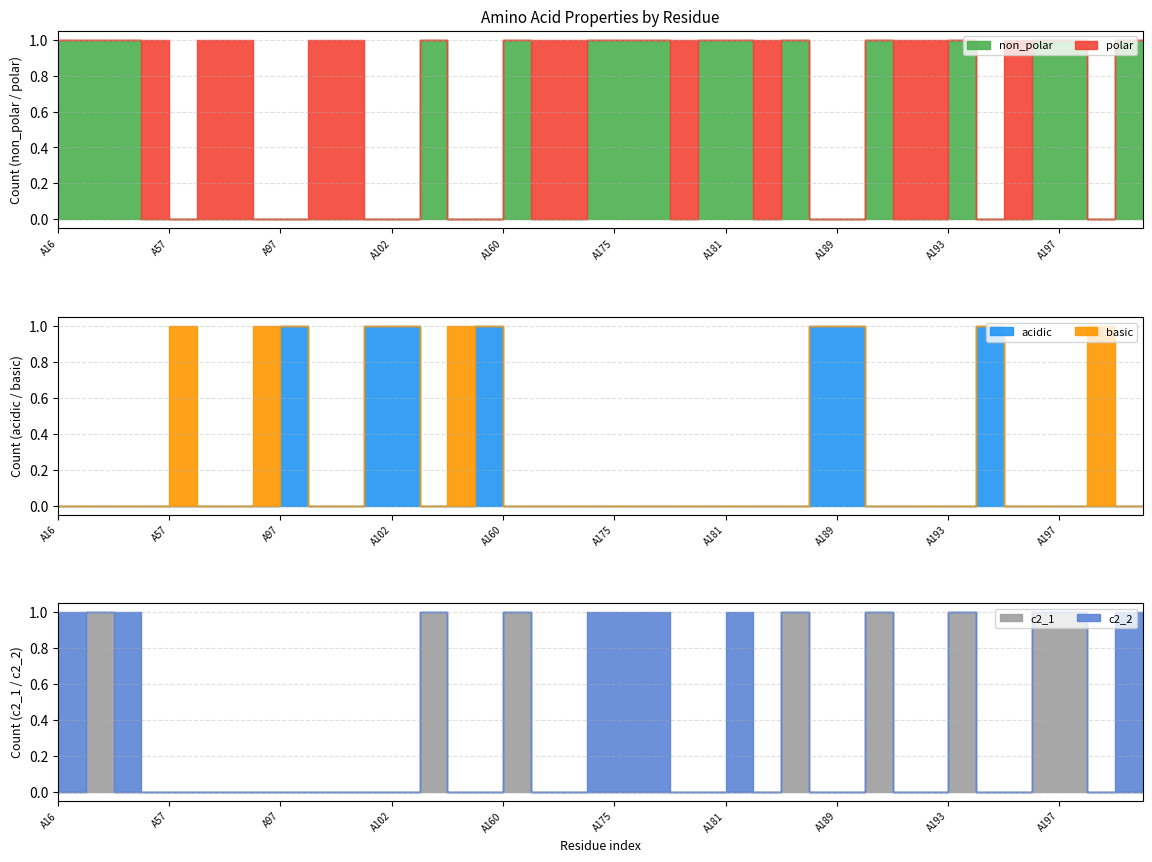

What is the difference between the second highest and minimum values in the basic series?

1